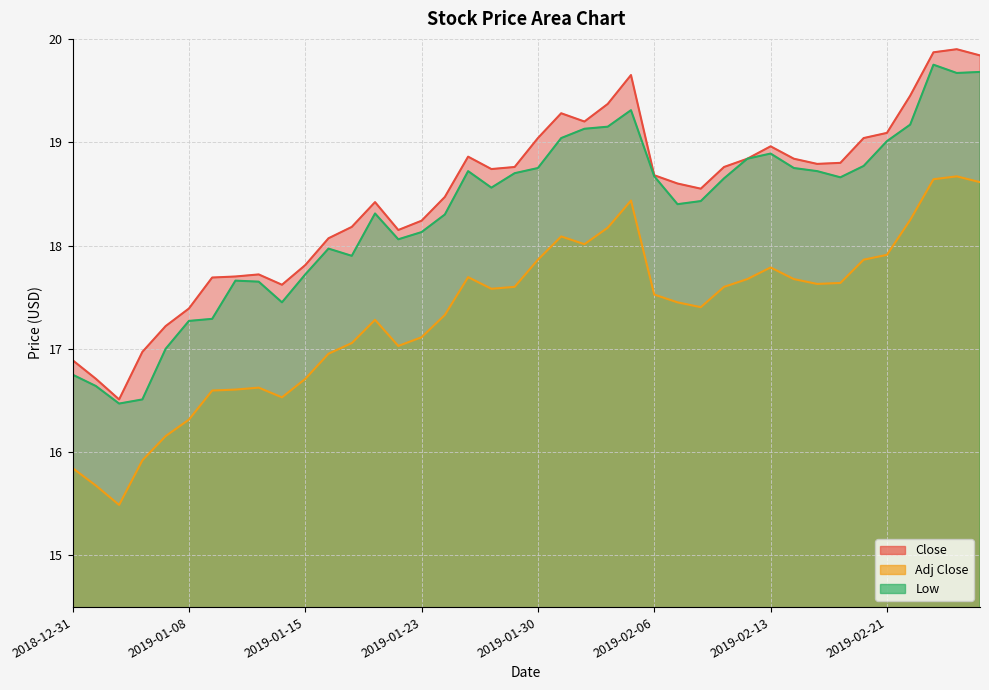

Reading left to right, list all the values displayed in this chart.

Close: 2018-12-31=16.9	2019-01-02=16.7	2019-01-03=16.5	2019-01-04=17.0	2019-01-07=17.2	2019-01-08=17.4	2019-01-09=17.7	2019-01-10=17.7	2019-01-11=17.7	2019-01-14=17.6	2019-01-15=17.8	2019-01-16=18.1	2019-01-17=18.2	2019-01-18=18.4	2019-01-22=18.1	2019-01-23=18.2	2019-01-24=18.5	2019-01-25=18.9	2019-01-28=18.7	2019-01-29=18.8	2019-01-30=19.0	2019-01-31=19.3	2019-02-01=19.2	2019-02-04=19.4	2019-02-05=19.6	2019-02-06=18.7	2019-02-07=18.6	2019-02-08=18.5	2019-02-11=18.8	2019-02-12=18.8	2019-02-13=19.0	2019-02-14=18.8	2019-02-15=18.8	2019-02-19=18.8	2019-02-20=19.0	2019-02-21=19.1	2019-02-22=19.5	2019-02-25=19.9	2019-02-26=19.9	2019-02-27=19.8
Adj Close: 2018-12-31=15.8	2019-01-02=15.7	2019-01-03=15.5	2019-01-04=15.9	2019-01-07=16.2	2019-01-08=16.3	2019-01-09=16.6	2019-01-10=16.6	2019-01-11=16.6	2019-01-14=16.5	2019-01-15=16.7	2019-01-16=17.0	2019-01-17=17.1	2019-01-18=17.3	2019-01-22=17.0	2019-01-23=17.1	2019-01-24=17.3	2019-01-25=17.7	2019-01-28=17.6	2019-01-29=17.6	2019-01-30=17.9	2019-01-31=18.1	2019-02-01=18.0	2019-02-04=18.2	2019-02-05=18.4	2019-02-06=17.5	2019-02-07=17.4	2019-02-08=17.4	2019-02-11=17.6	2019-02-12=17.7	2019-02-13=17.8	2019-02-14=17.7	2019-02-15=17.6	2019-02-19=17.6	2019-02-20=17.9	2019-02-21=17.9	2019-02-22=18.2	2019-02-25=18.6	2019-02-26=18.7	2019-02-27=18.6
Low: 2018-12-31=16.8	2019-01-02=16.6	2019-01-03=16.5	2019-01-04=16.5	2019-01-07=17.0	2019-01-08=17.3	2019-01-09=17.3	2019-01-10=17.7	2019-01-11=17.6	2019-01-14=17.5	2019-01-15=17.7	2019-01-16=18.0	2019-01-17=17.9	2019-01-18=18.3	2019-01-22=18.1	2019-01-23=18.1	2019-01-24=18.3	2019-01-25=18.7	2019-01-28=18.6	2019-01-29=18.7	2019-01-30=18.8	2019-01-31=19.0	2019-02-01=19.1	2019-02-04=19.1	2019-02-05=19.3	2019-02-06=18.7	2019-02-07=18.4	2019-02-08=18.4	2019-02-11=18.6	2019-02-12=18.8	2019-02-13=18.9	2019-02-14=18.8	2019-02-15=18.7	2019-02-19=18.7	2019-02-20=18.8	2019-02-21=19.0	2019-02-22=19.2	2019-02-25=19.8	2019-02-26=19.7	2019-02-27=19.7